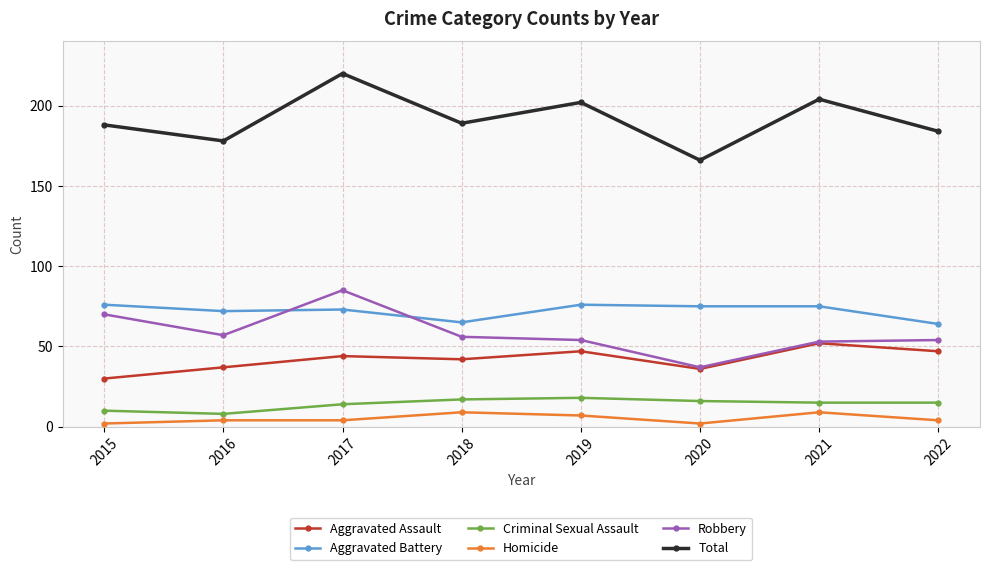

At which category does Aggravated Assault reach its first local valley?

2018